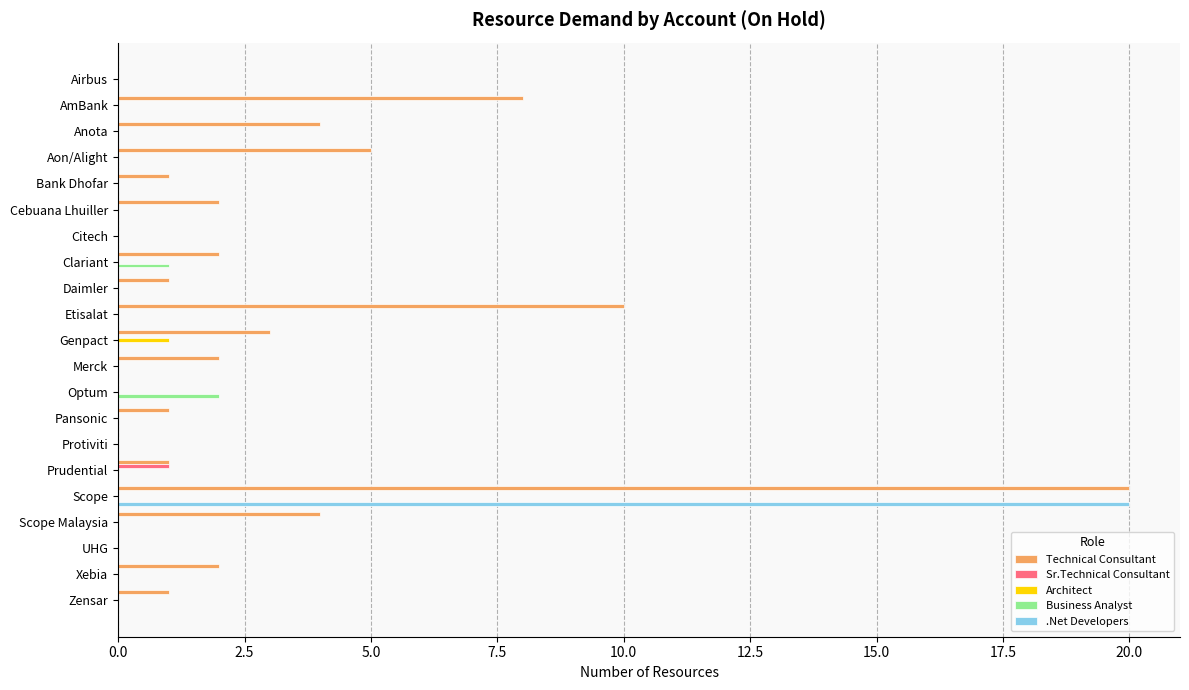

Is it true that Technical Consultant equals 0 at Prudential?

False